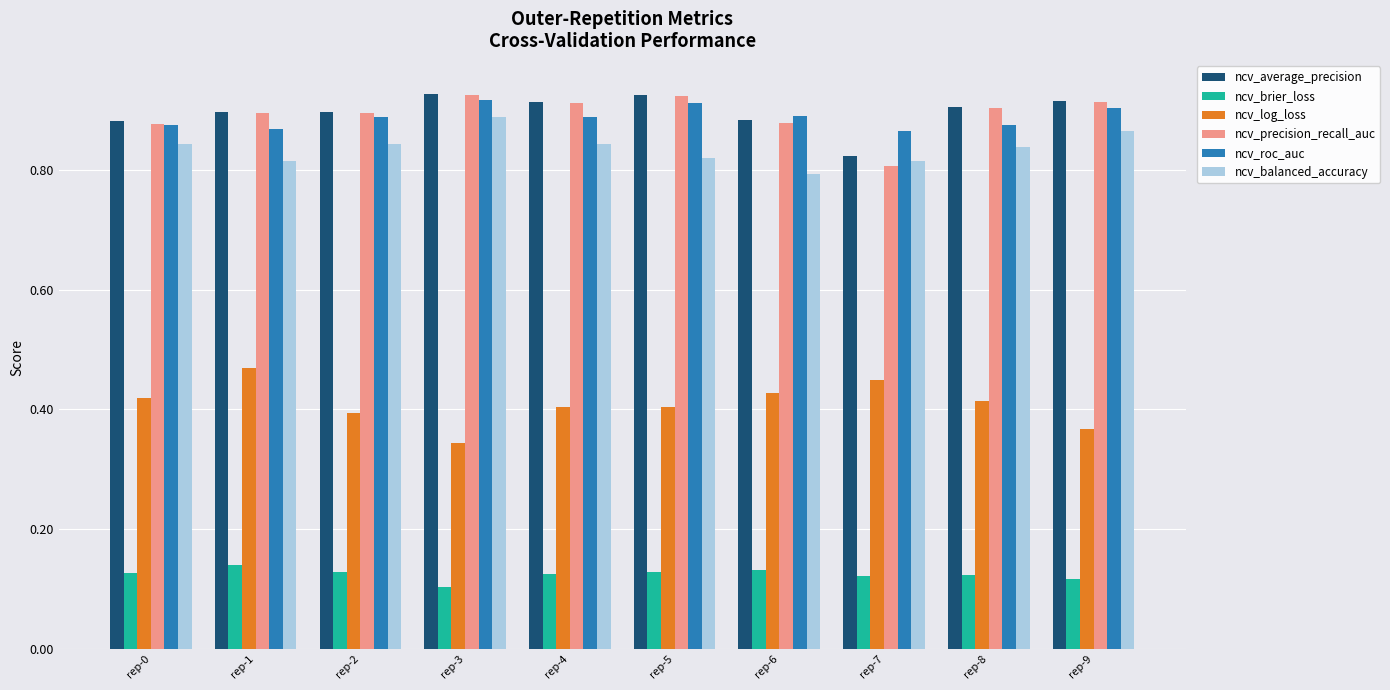

Count the ncv_roc_auc values in the range 0 to 1.

10